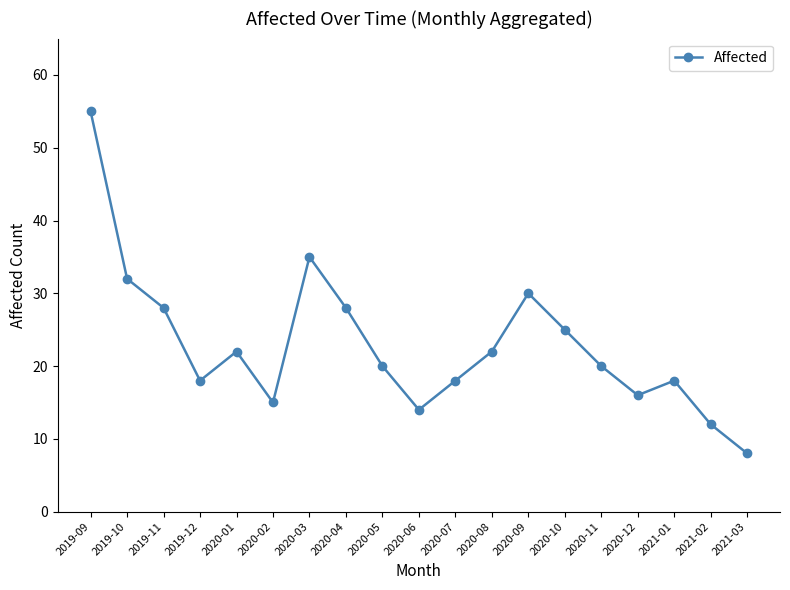

Read the value at 2020-10, to the nearest 5.

25